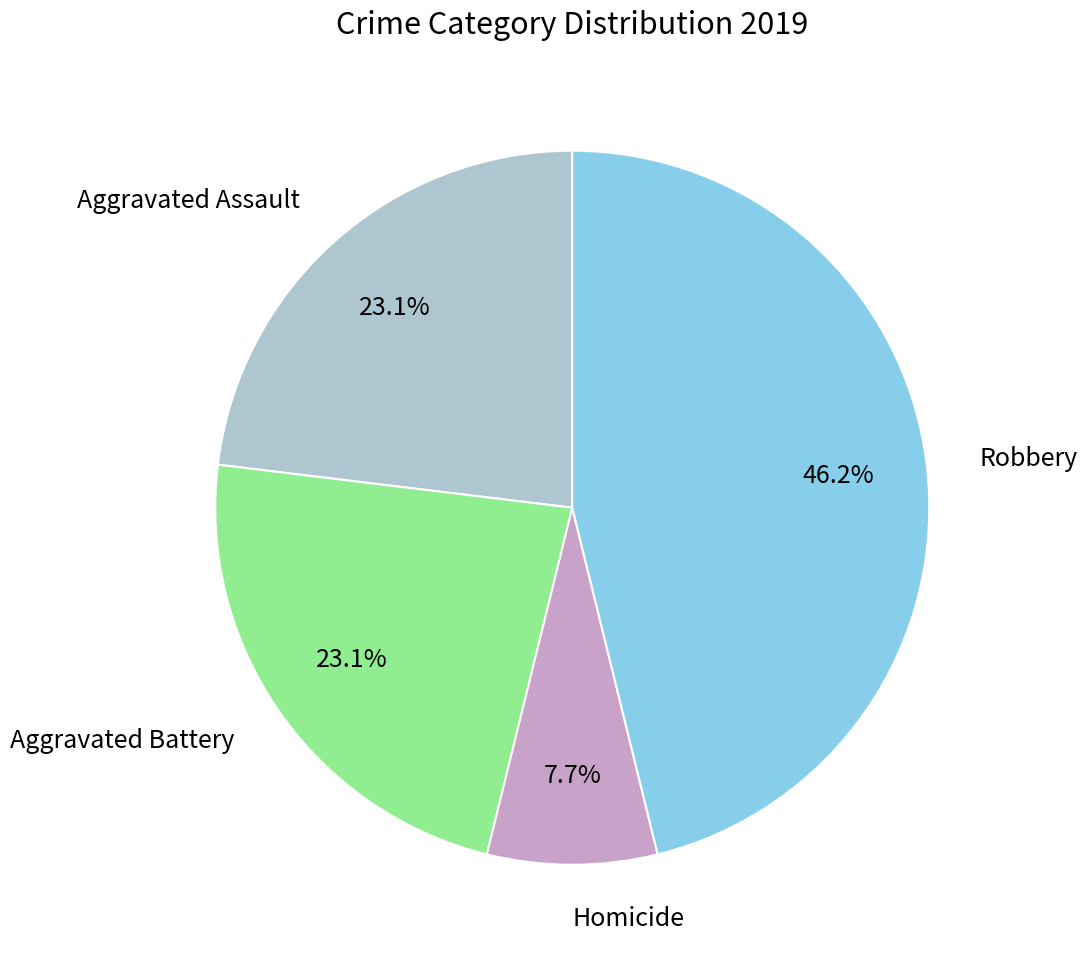

True or false: Homicide accounts for 16% of the total.

False